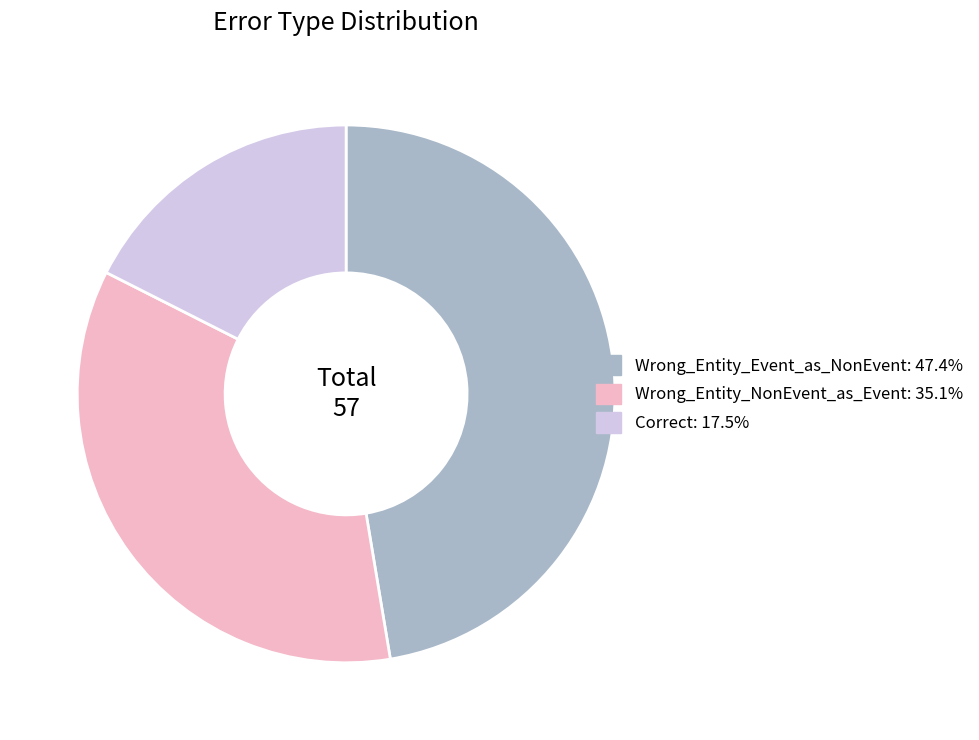

Which slice is the smallest?

Correct